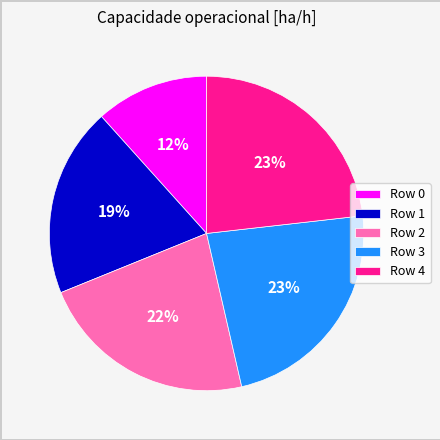

What percentage is the Row 3 slice, to the nearest percent?

23%